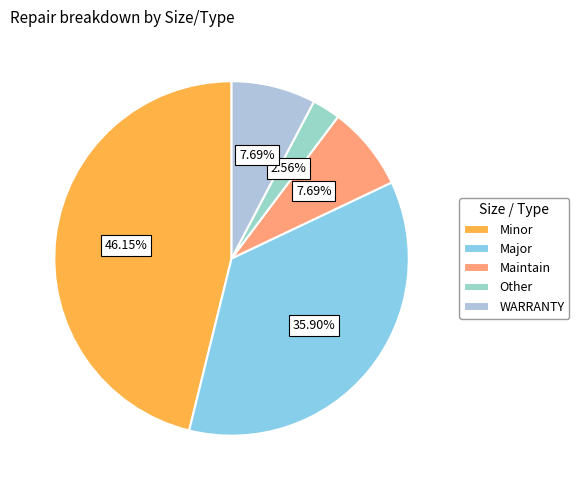

How many slices are in this pie chart?

5